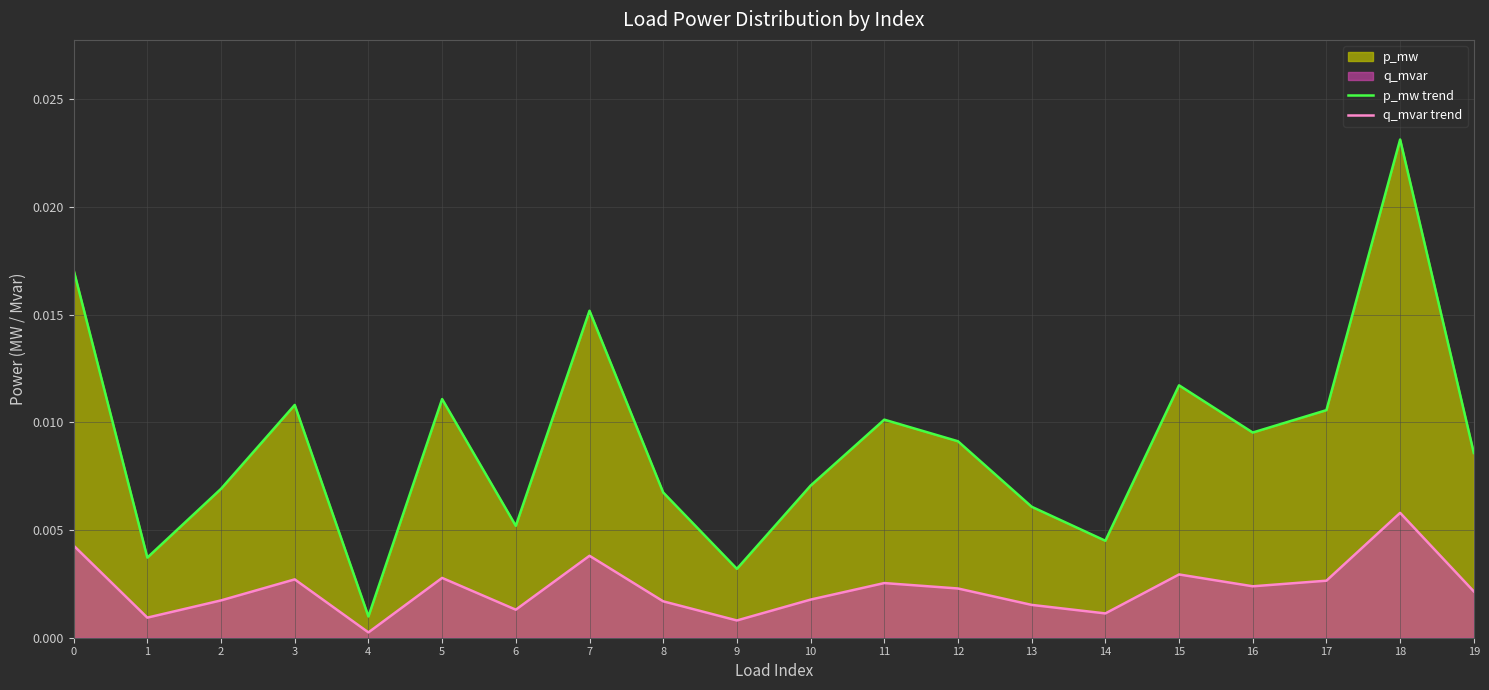

At how many categories does at least one series exceed 0?

20